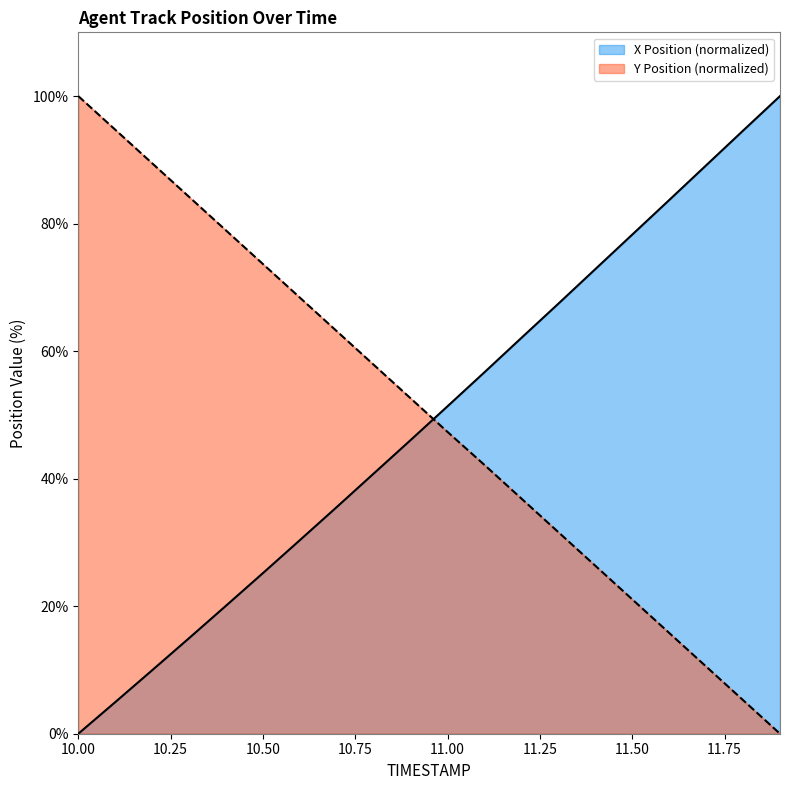

What is the approximate value of Y Position at 10.4?

78.9